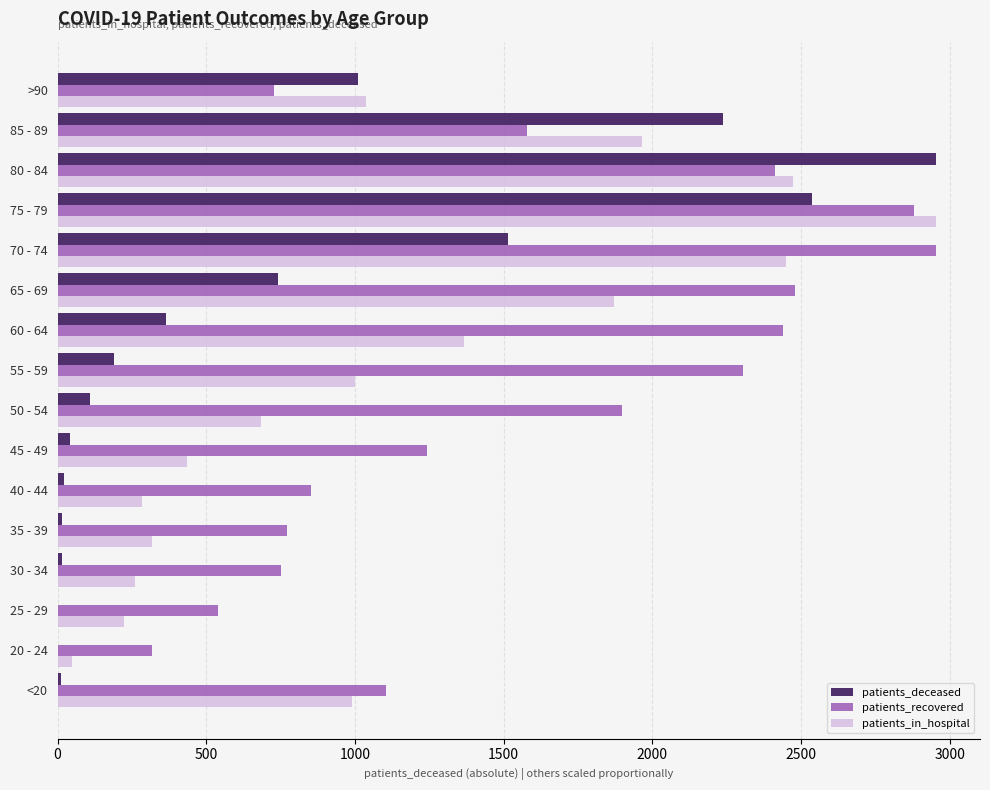

What is the maximum value for patients_in_hospital?

2954.0